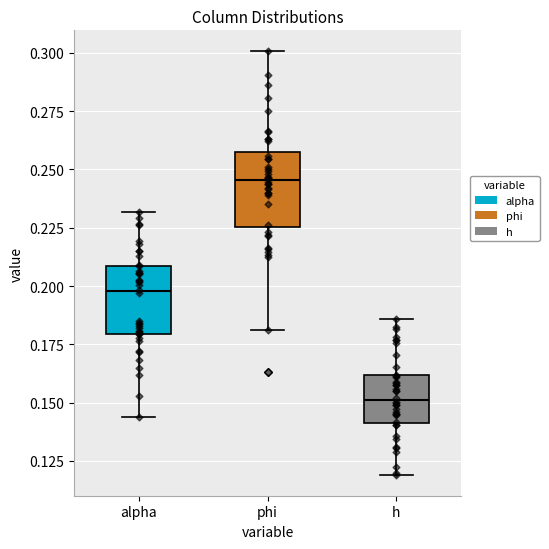

Reading left to right, read every box against the y-axis: the position of its median line, the range the box covers, and the ends of its whiskers. The values are not printed on the chart, so give them approximately, as read against the axis.

alpha: median 0.200, box 0.180 to 0.210, whiskers 0.145 to 0.230
phi: median 0.245, box 0.225 to 0.255, whiskers 0.180 to 0.300
h: median 0.150, box 0.140 to 0.160, whiskers 0.120 to 0.185